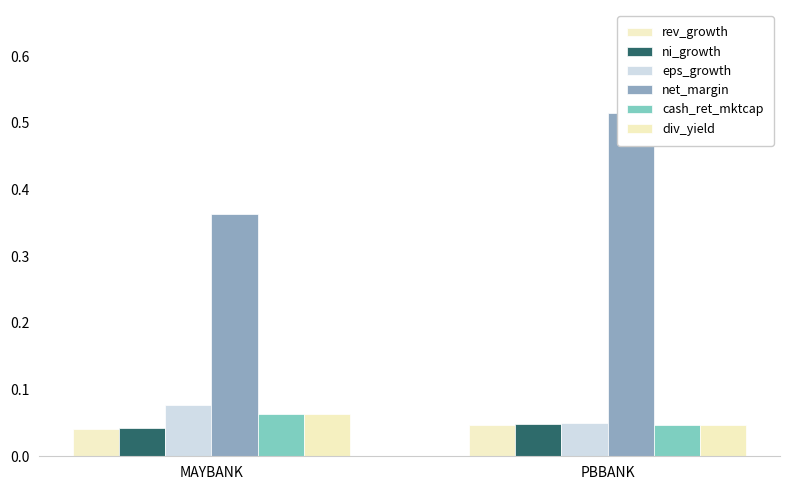

Reading left to right, extract all data points from this chart.

rev_growth: 0.0	0.0
ni_growth: 0.0	0.0
eps_growth: 0.1	0.1
net_margin: 0.4	0.5
cash_ret_mktcap: 0.1	0.0
div_yield: 0.1	0.0